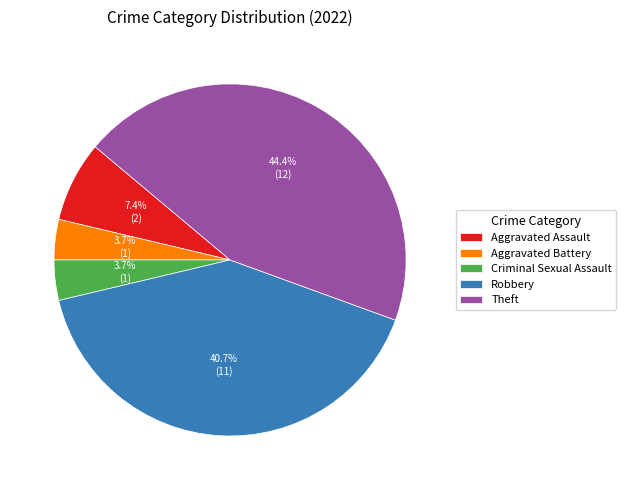

What is the largest slice in the pie chart?

Theft